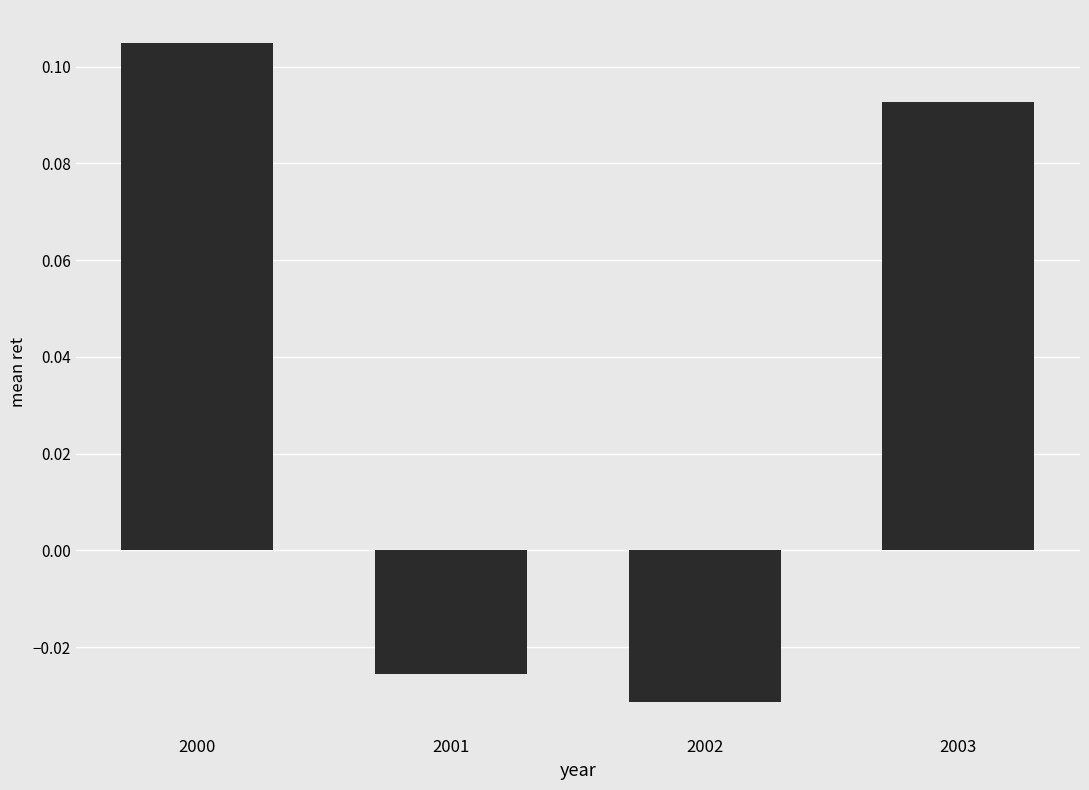

Rank the categories by value from lowest to highest.

2002, 2001, 2003, 2000